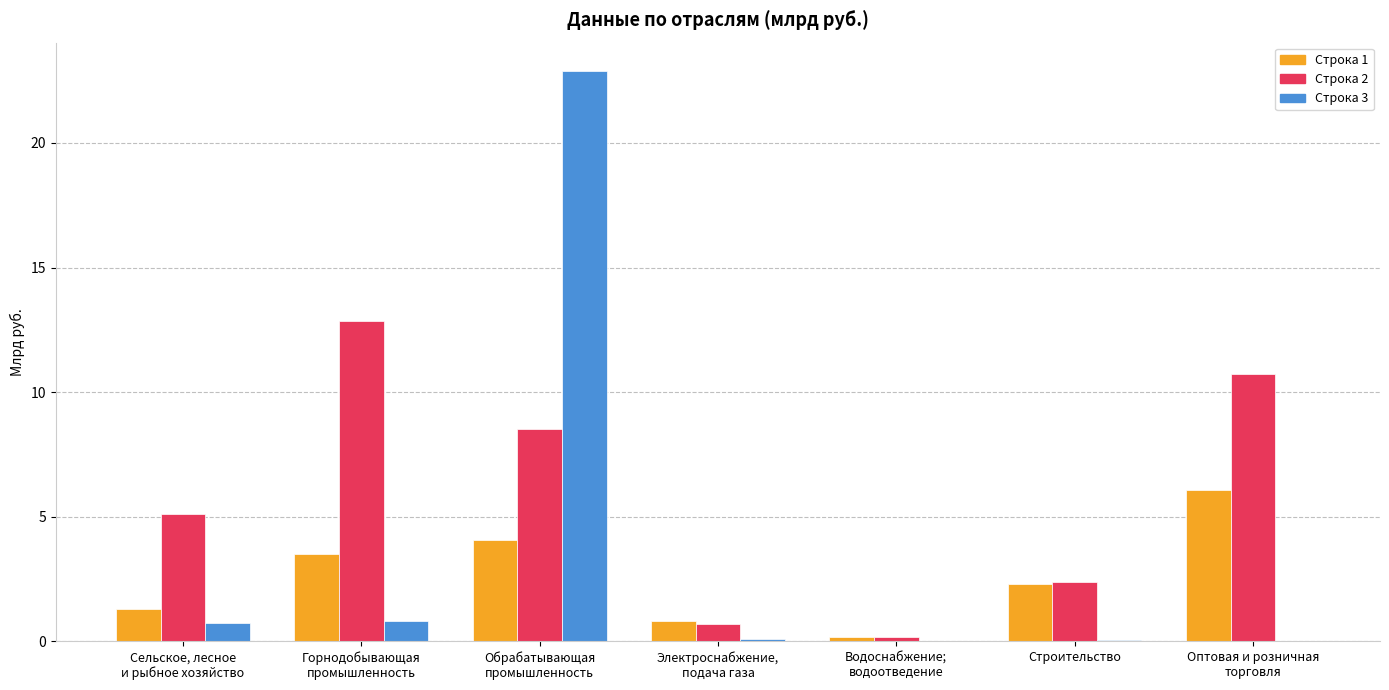

What is the greatest value displayed?

22.9